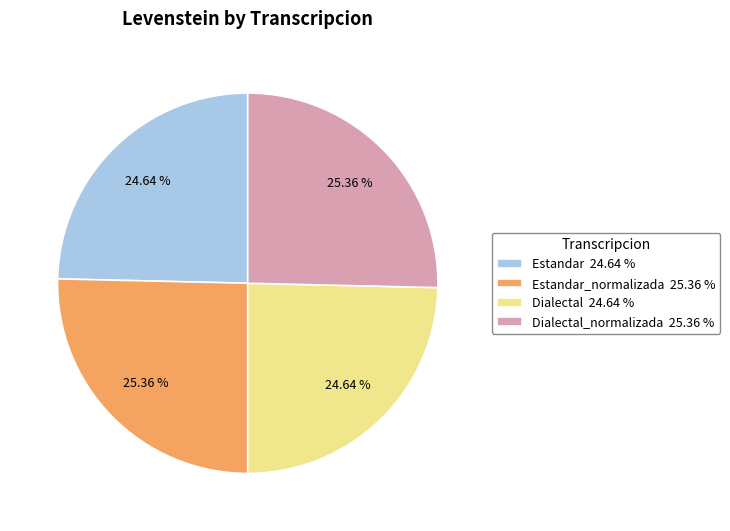

How many segments does this pie chart have?

4